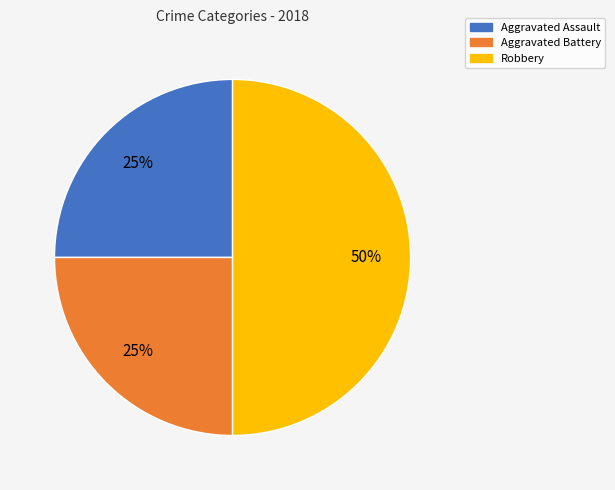

How many slices are in this pie chart?

3